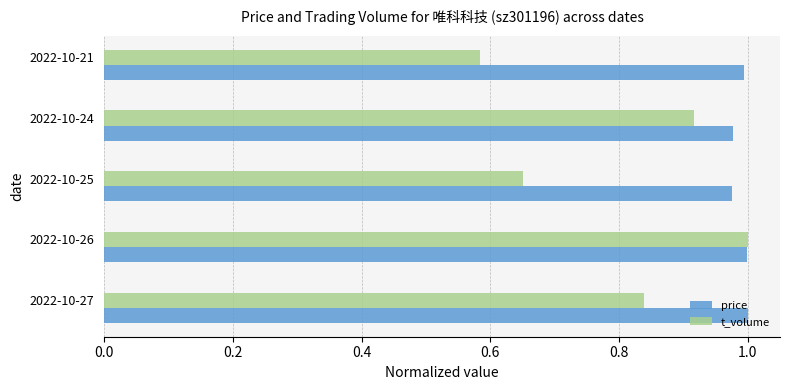

Which series has the largest range (max minus min)?

t_volume